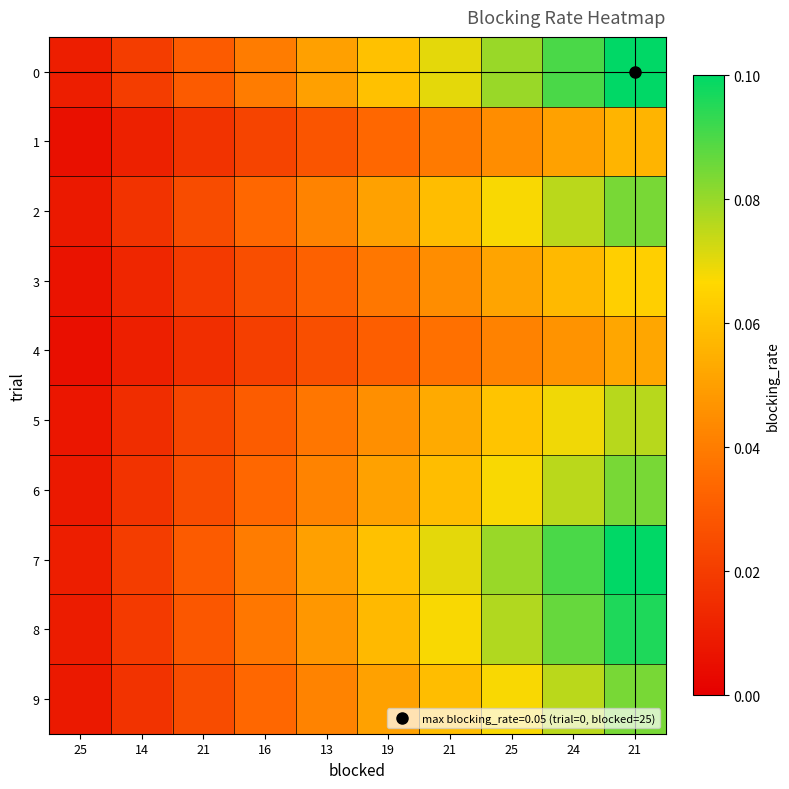

Reading right to left, what are all the values shown in this chart?

0: 21=0.1	24=0.1	25=0.1	21=0.1	19=0.1	13=0.1	16=0.0	21=0.0	14=0.0	25=0.0
1: 21=0.1	24=0.1	25=0.0	21=0.0	19=0.0	13=0.0	16=0.0	21=0.0	14=0.0	25=0.0
2: 21=0.1	24=0.1	25=0.1	21=0.1	19=0.1	13=0.0	16=0.0	21=0.0	14=0.0	25=0.0
3: 21=0.1	24=0.1	25=0.1	21=0.0	19=0.0	13=0.0	16=0.0	21=0.0	14=0.0	25=0.0
4: 21=0.1	24=0.0	25=0.0	21=0.0	19=0.0	13=0.0	16=0.0	21=0.0	14=0.0	25=0.0
5: 21=0.1	24=0.1	25=0.1	21=0.1	19=0.0	13=0.0	16=0.0	21=0.0	14=0.0	25=0.0
6: 21=0.1	24=0.1	25=0.1	21=0.1	19=0.1	13=0.0	16=0.0	21=0.0	14=0.0	25=0.0
7: 21=0.1	24=0.1	25=0.1	21=0.1	19=0.1	13=0.1	16=0.0	21=0.0	14=0.0	25=0.0
8: 21=0.1	24=0.1	25=0.1	21=0.1	19=0.1	13=0.0	16=0.0	21=0.0	14=0.0	25=0.0
9: 21=0.1	24=0.1	25=0.1	21=0.1	19=0.1	13=0.0	16=0.0	21=0.0	14=0.0	25=0.0